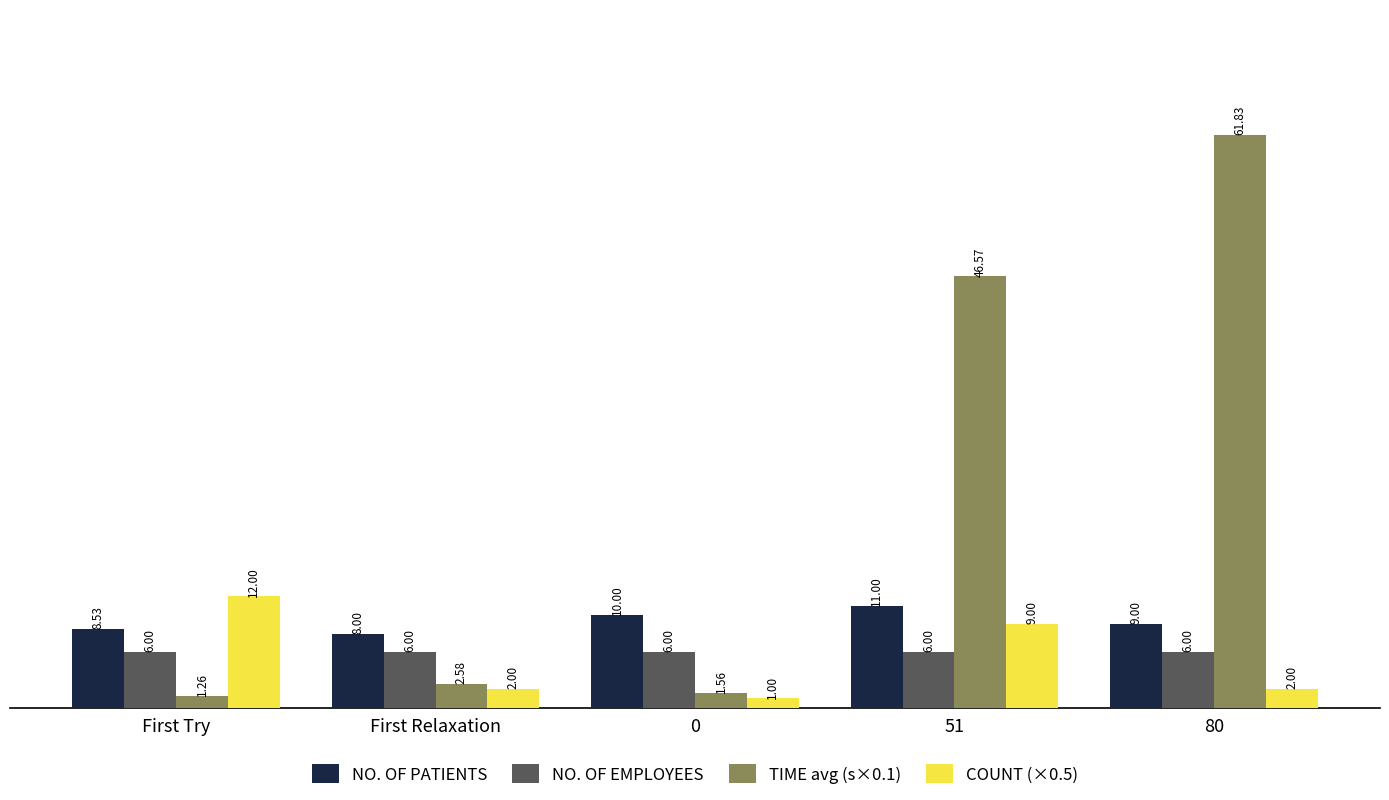

Between First Try and 51, which series saw the biggest shift?

TIME avg (s×0.1)